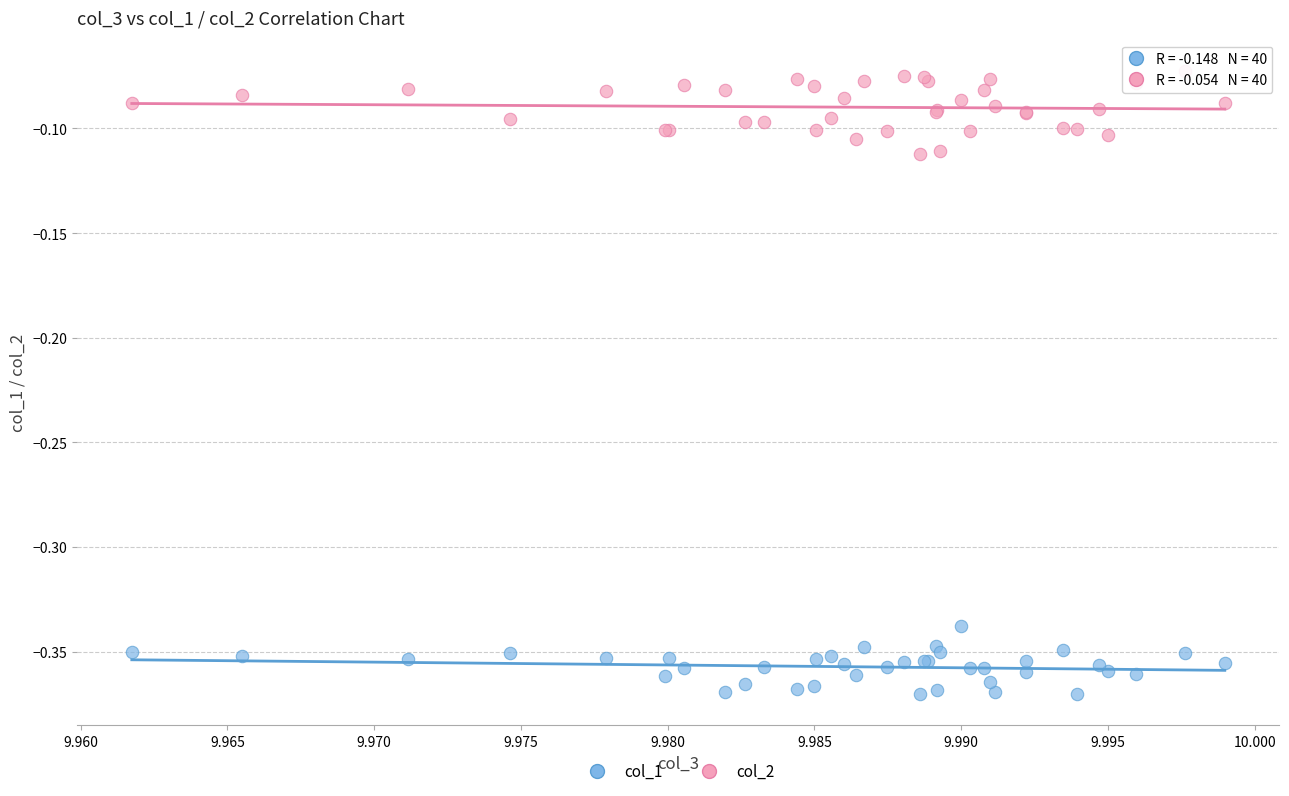

Which series contains the highest Y value?

col_2